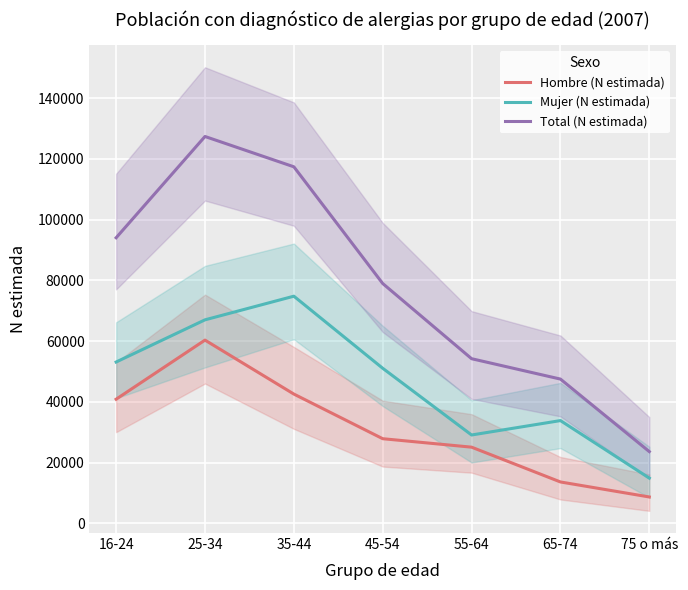

How many values in the Total (N estimada) series exceed 78994?

3